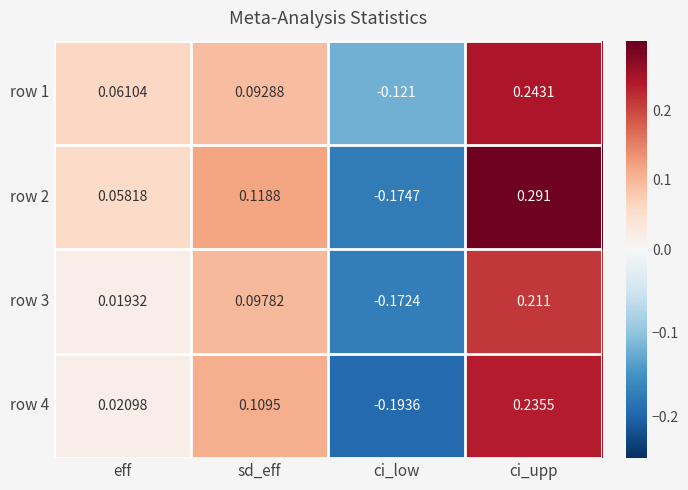

At how many categories does at least one series exceed 0?

3